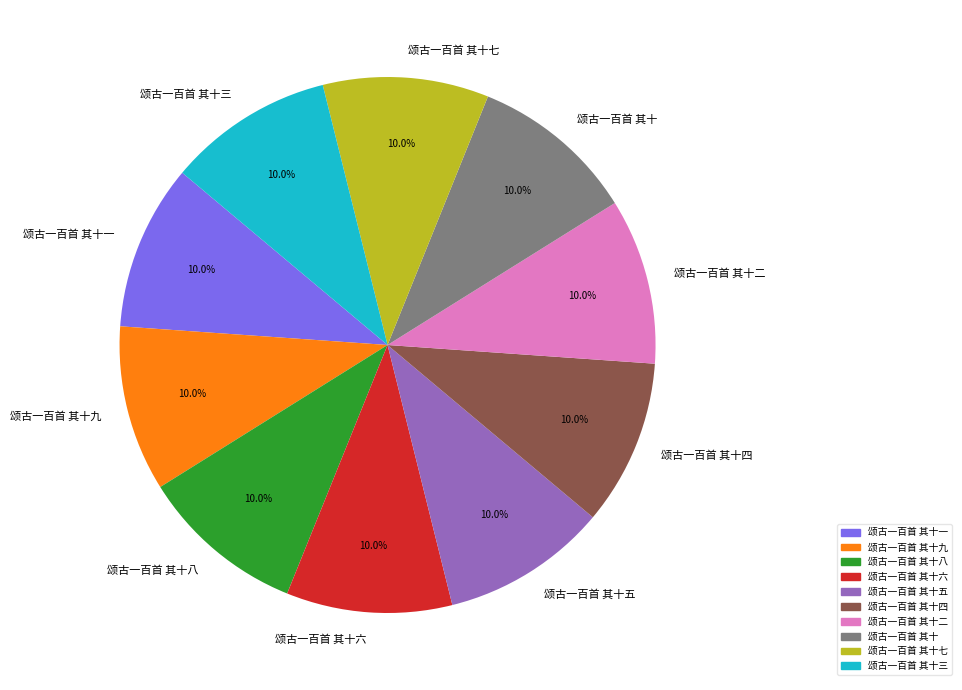

Is the sum of 颂古一百首 其十二 and 颂古一百首 其十八 greater than half?

No